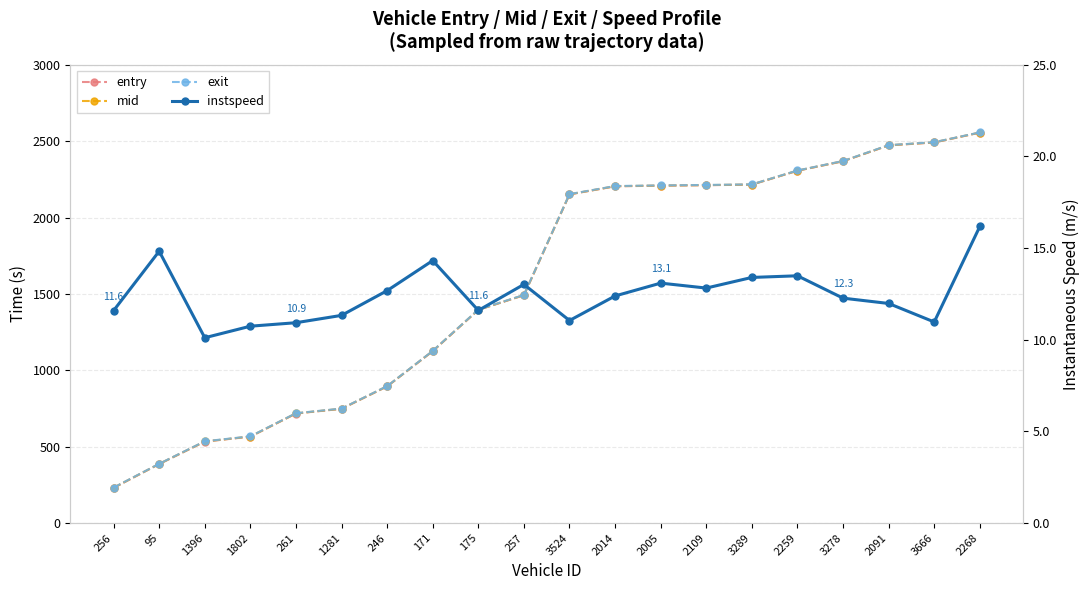

Is it true that exit equals 2080.3 at 257?

False